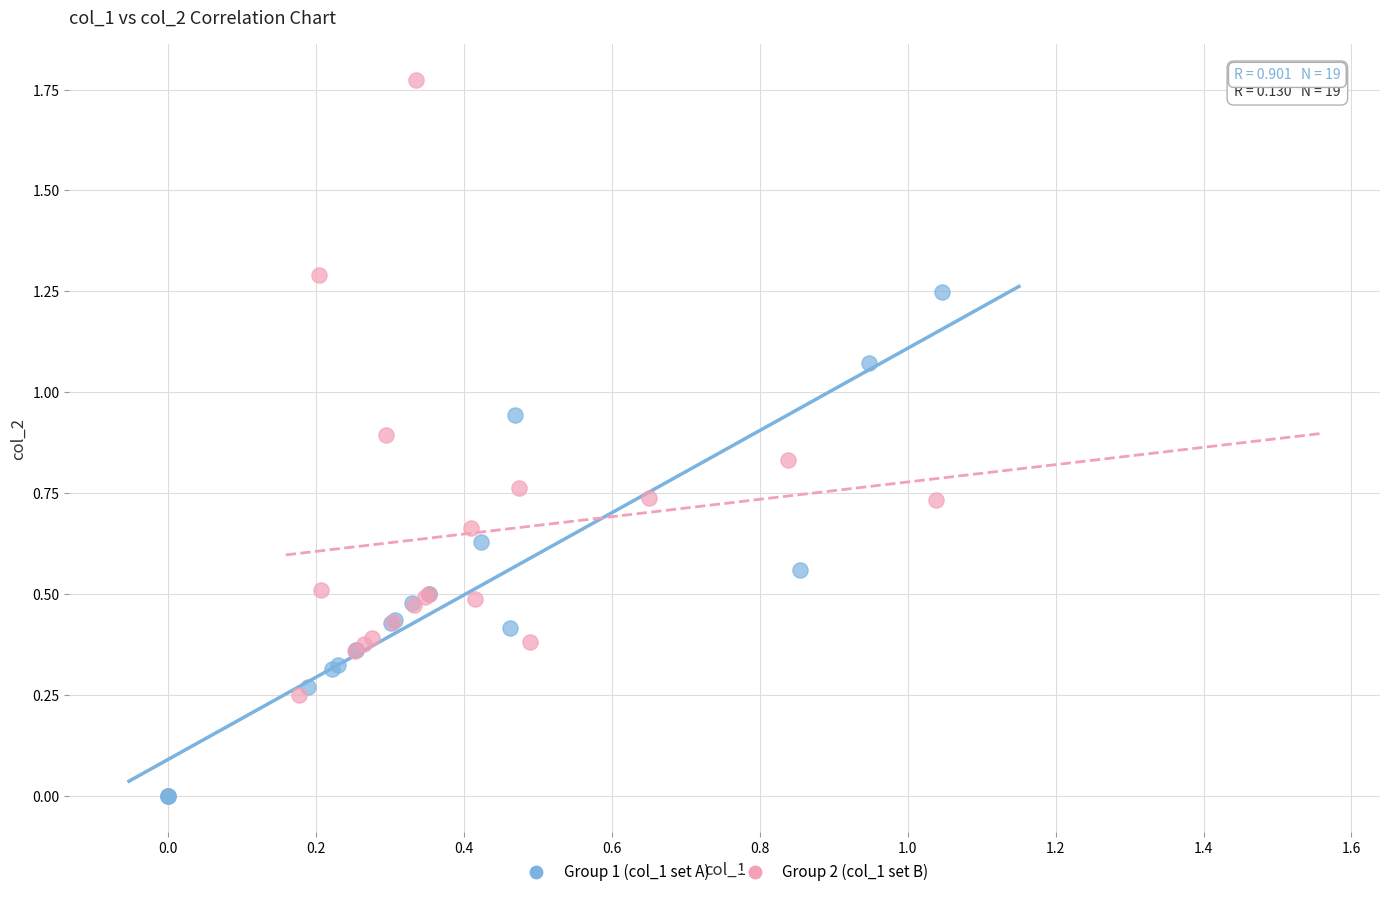

Which series contains the lowest Y value?

Group 1 (col_1 set A)